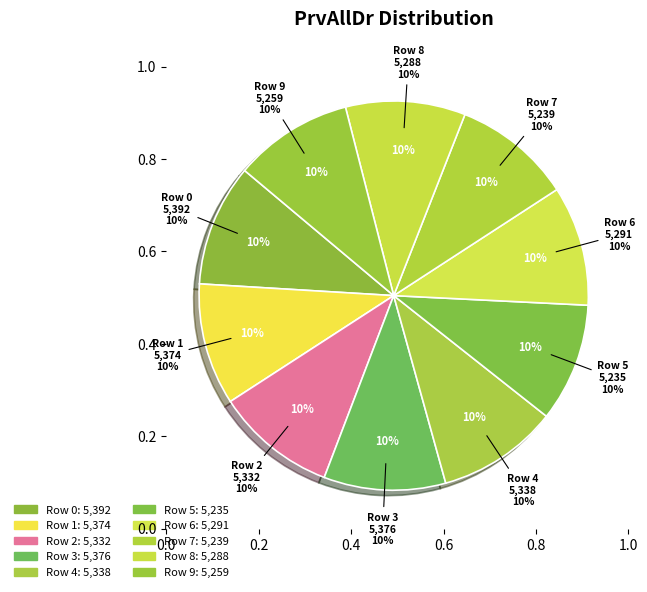

What portion of the pie excludes 2?

90.0%